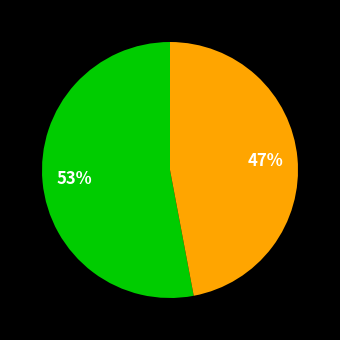

Is there a majority slice in this chart?

Yes